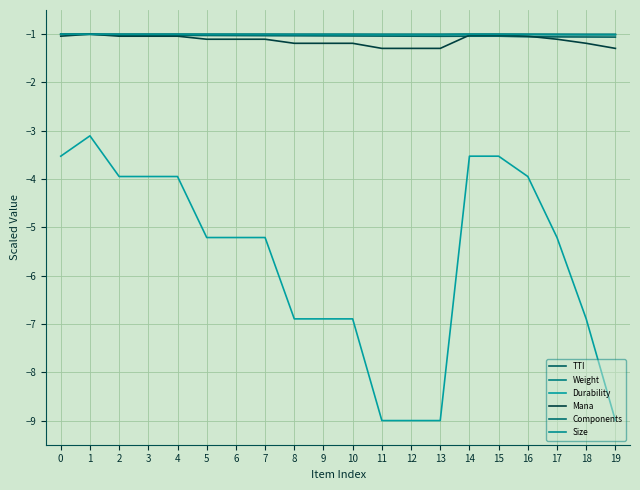

What is the sum of the Weight values at 15 and 18?

-2.0